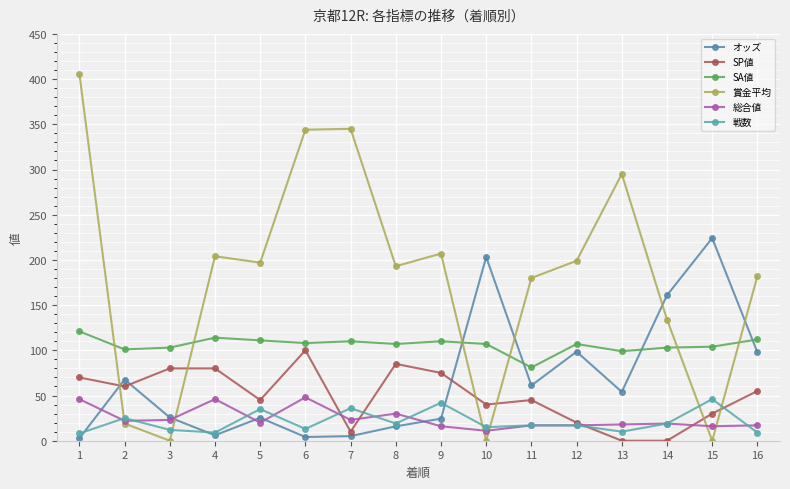

The 総合値 series shows 79.6 at 4. True or false?

False